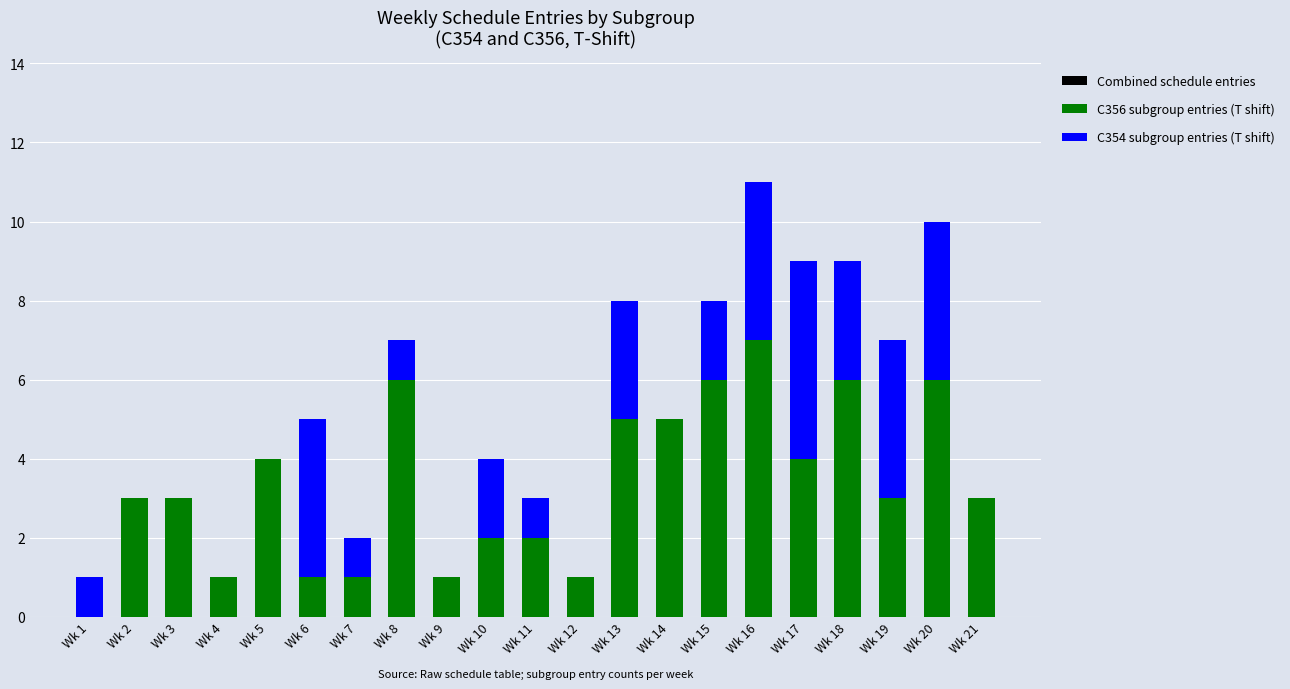

At which label does C354 subgroup entries (T shift) reach its minimum?

Wk 2